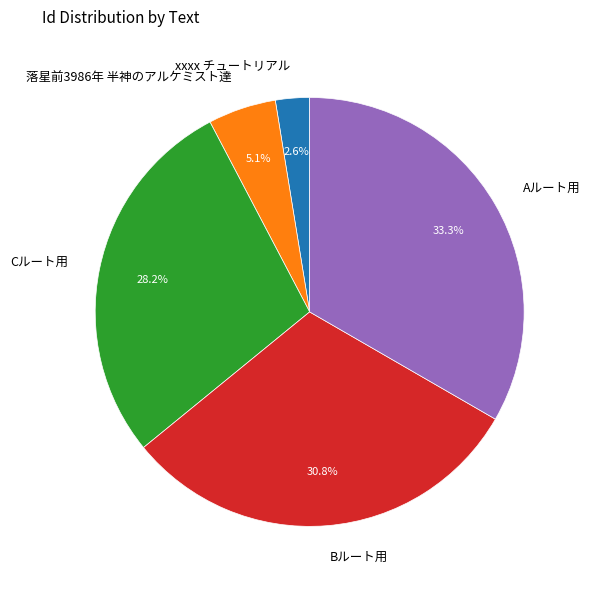

Count the number of slices in the pie.

5